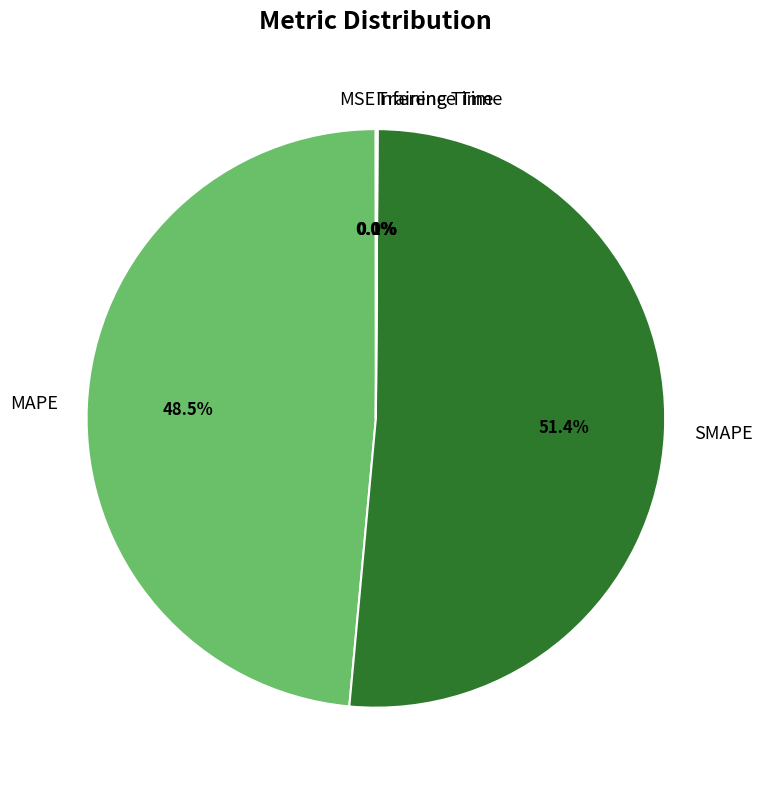

Which slice is the largest?

SMAPE